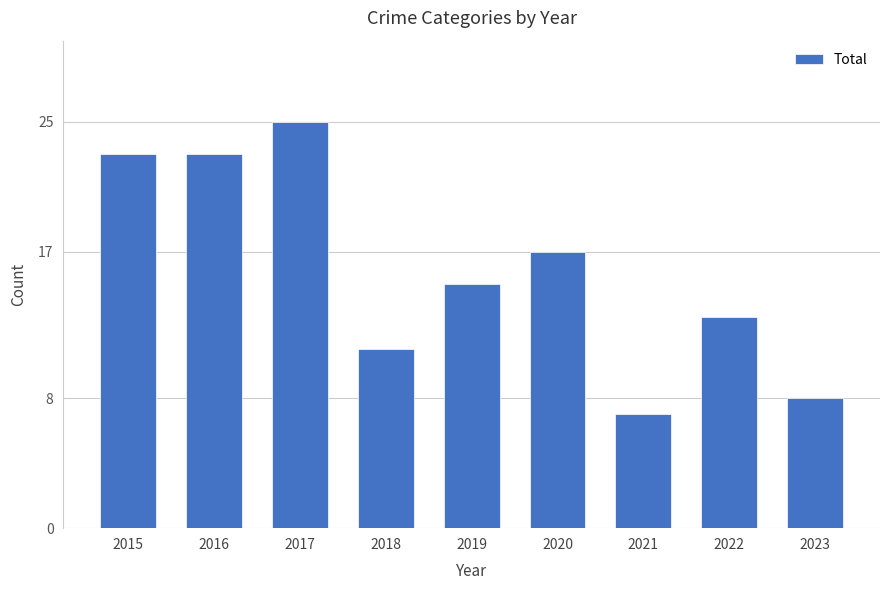

What is the sum of the values at 2018 and 2019?

26